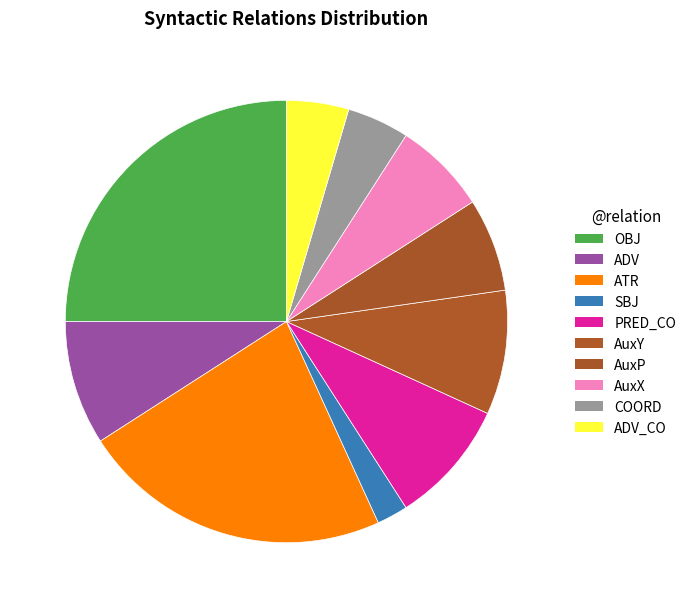

To the nearest percent, what is the combined percentage of COORD and PRED_CO?

14%